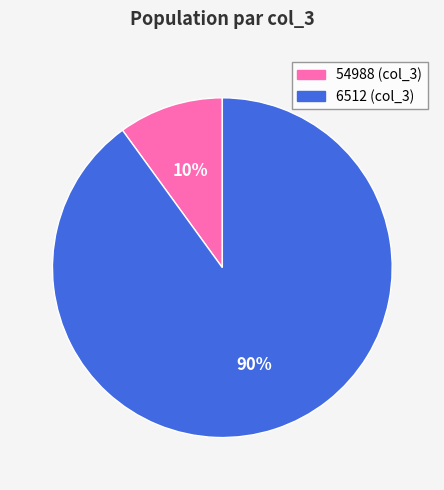

Which category has the biggest portion of the pie?

6512